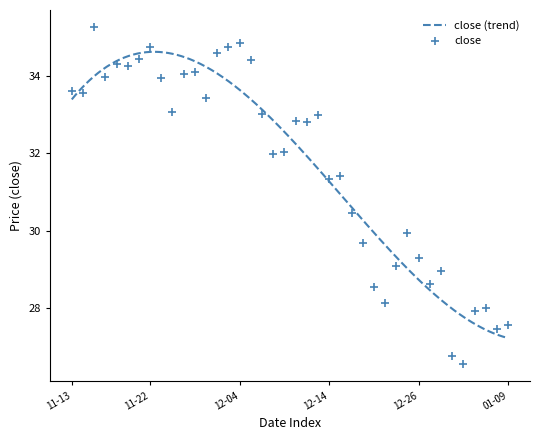

Read the value at 2018-12-10.

32.0